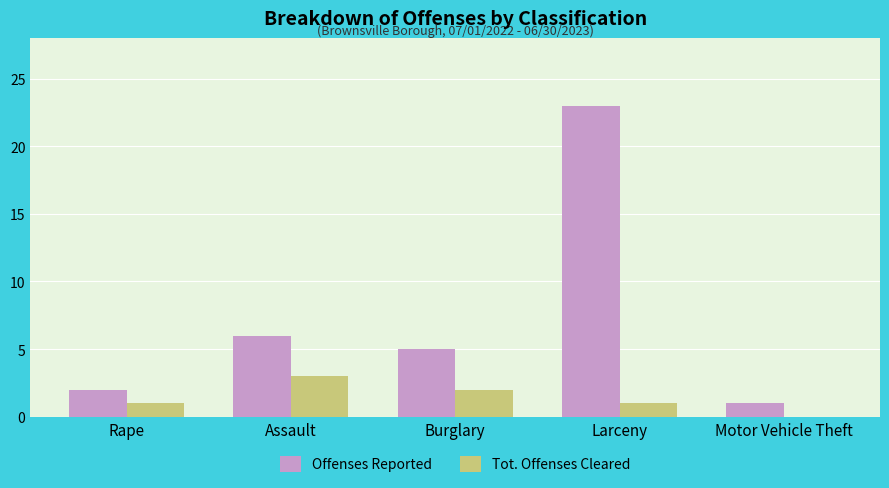

The value of Offenses Reported at Rape is 1. True or false?

False